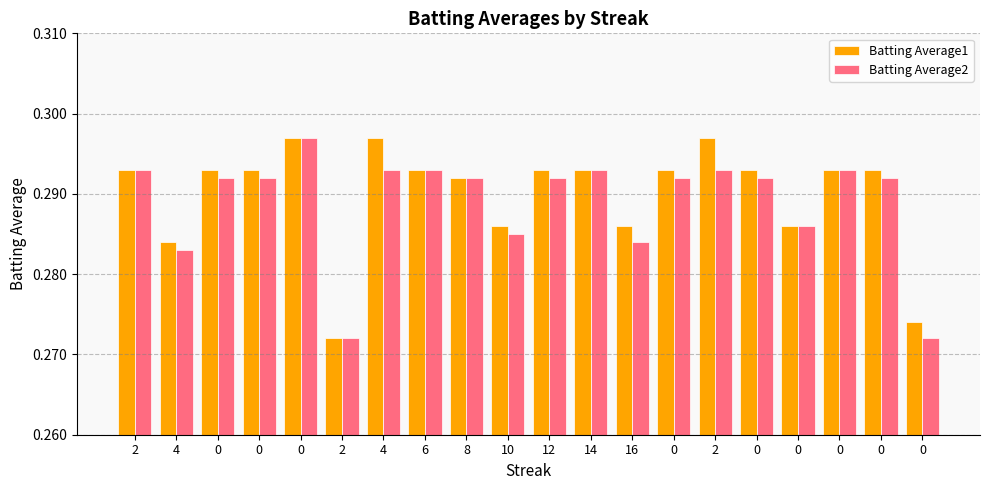

Does the chart contain any negative values?

No